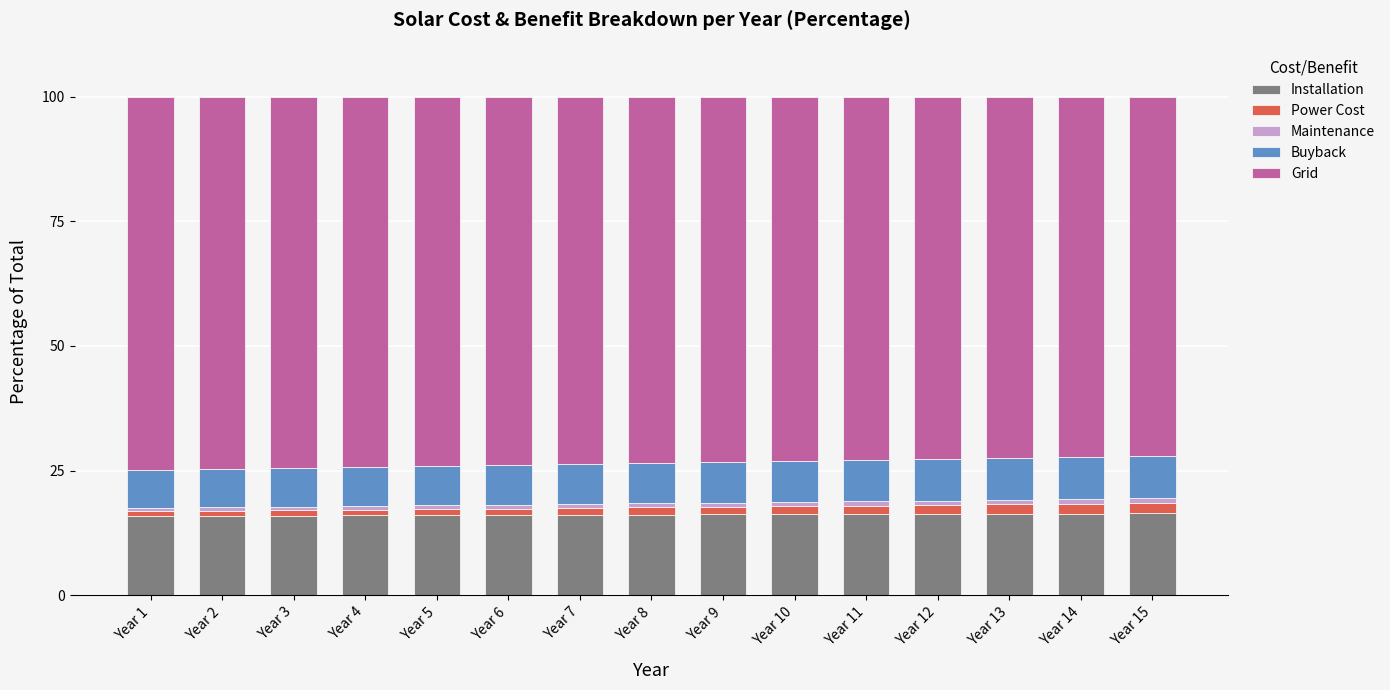

The value of Installation at Year 6 is 16.1. True or false?

True